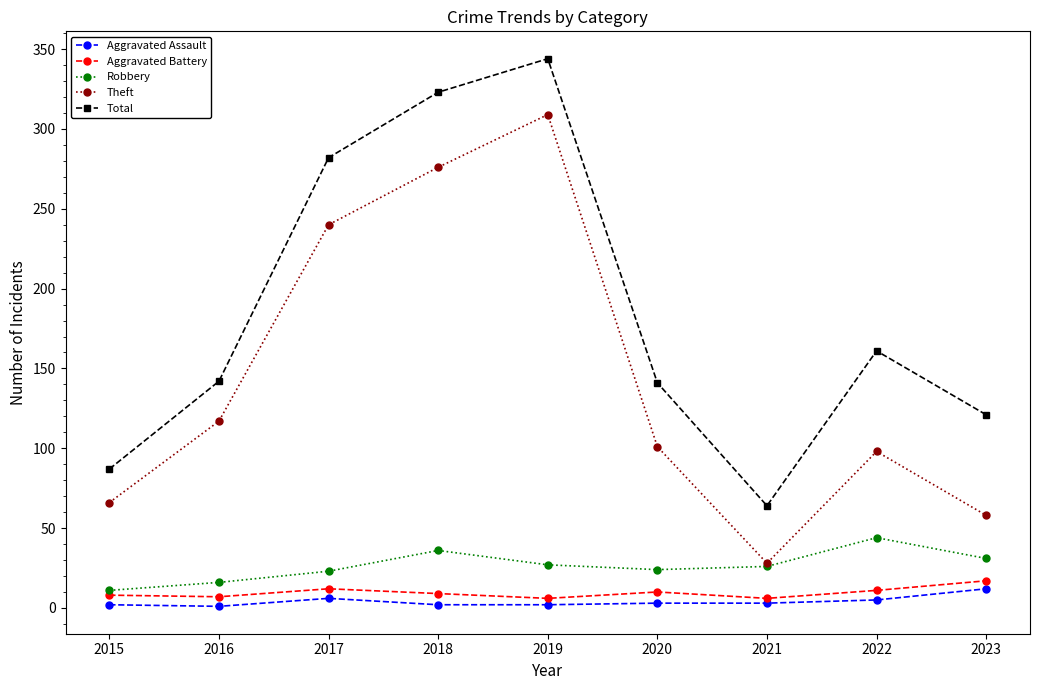

Does the chart have visible grid lines?

No